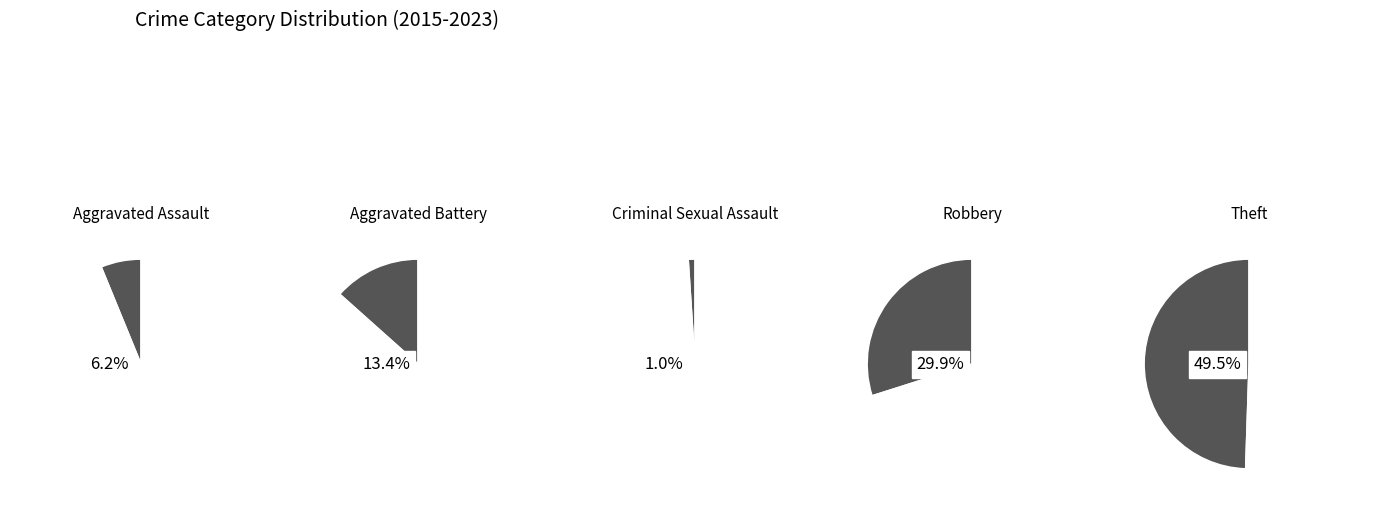

Which slice is the largest?

Theft